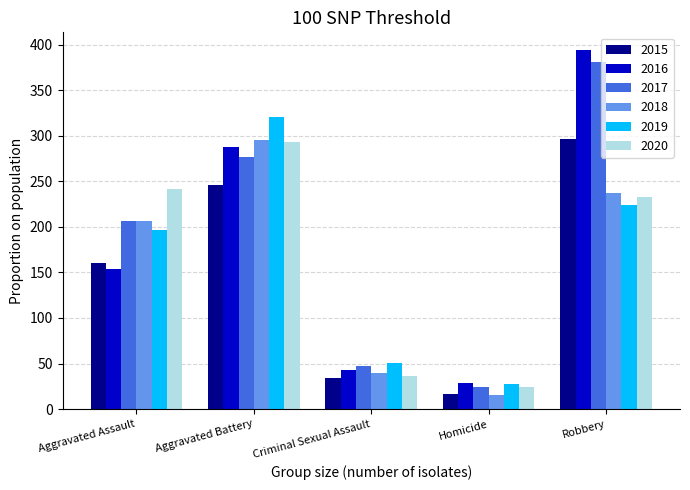

Reading left to right, transcribe all the data shown in this chart.

2015: 160	246	34	17	297
2016: 154	288	43	29	394
2017: 207	277	47	24	381
2018: 206	296	40	15	237
2019: 197	321	51	27	224
2020: 242	293	36	24	233